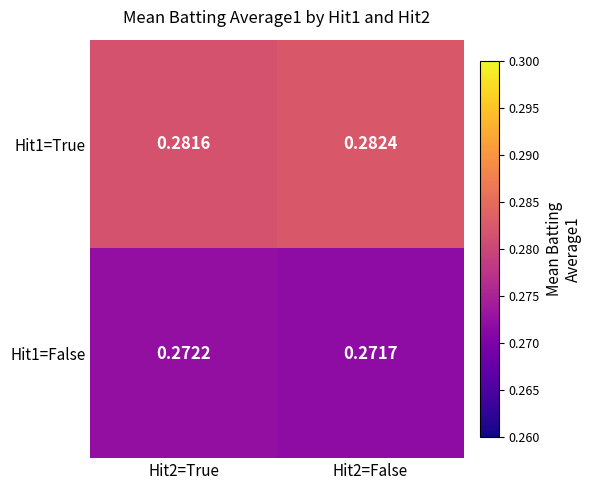

Is the value of Hit1=True at Hit2=False greater than the value of Hit1=False at Hit2=False?

Yes